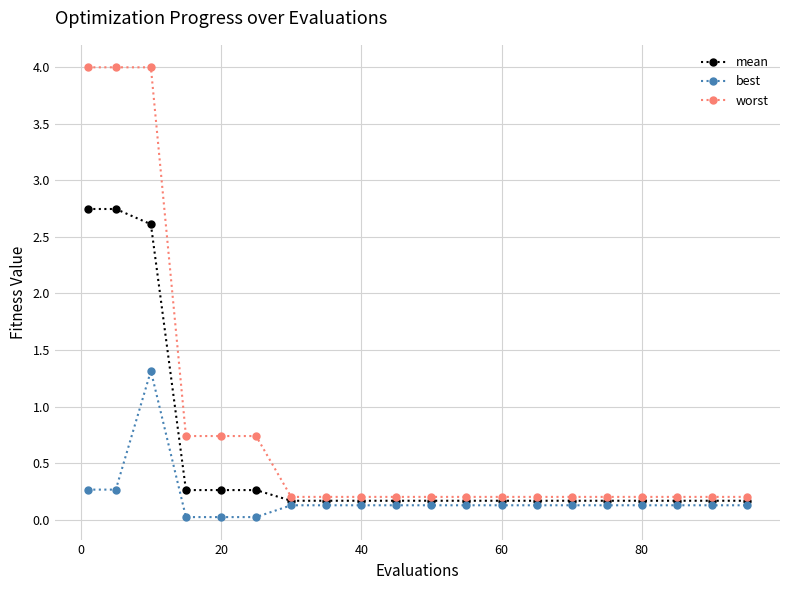

Which series has the largest total across all categories?

worst